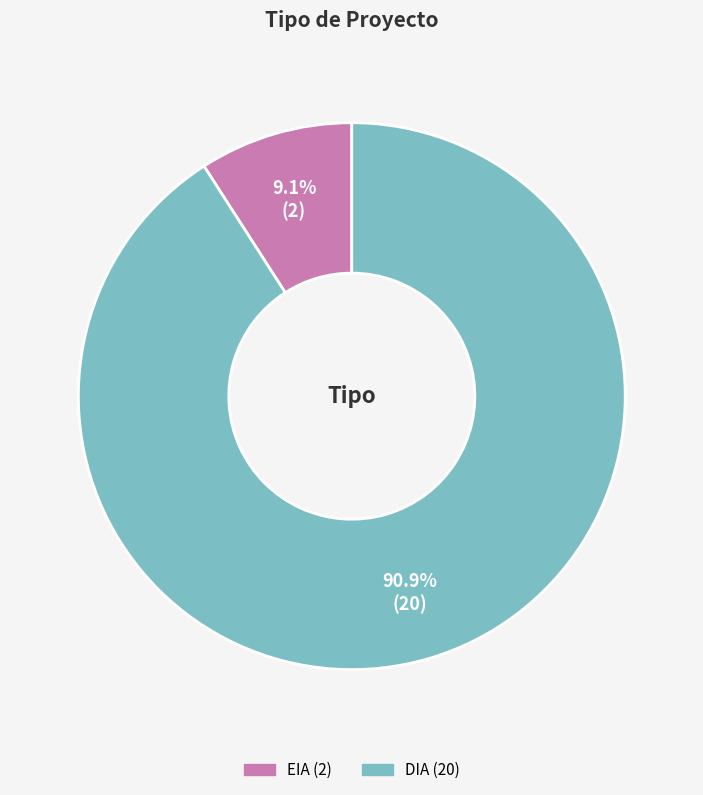

Between EIA and DIA, which is larger?

DIA